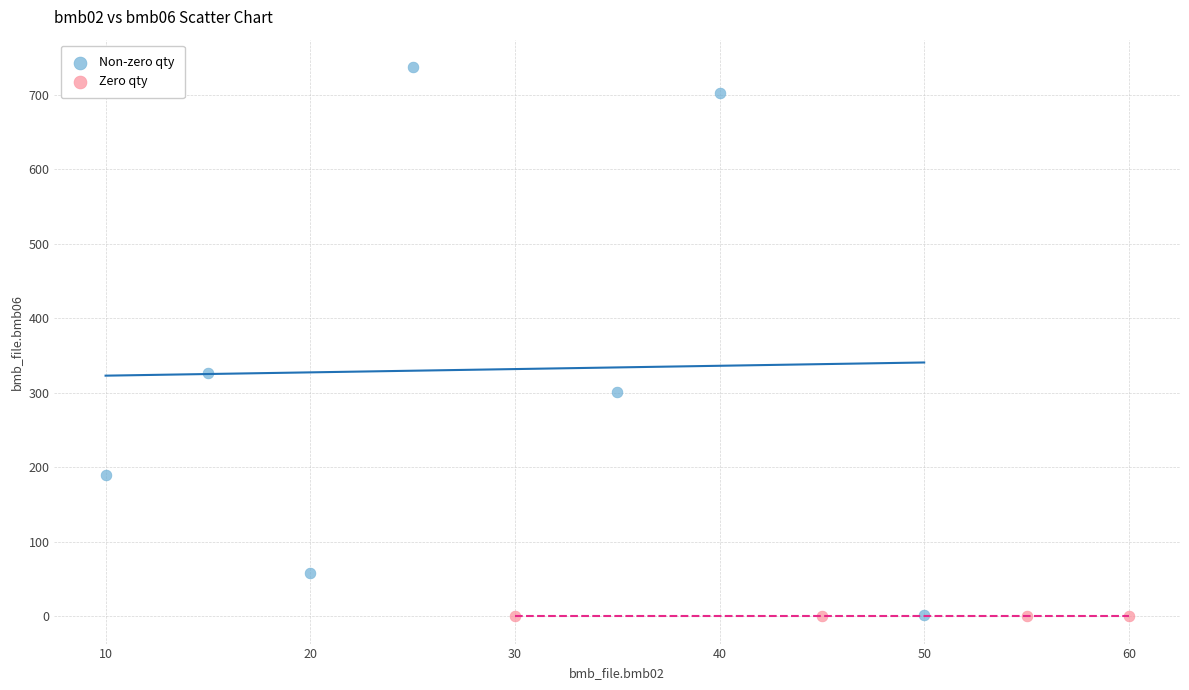

Which series contains the highest Y value?

Non-zero qty